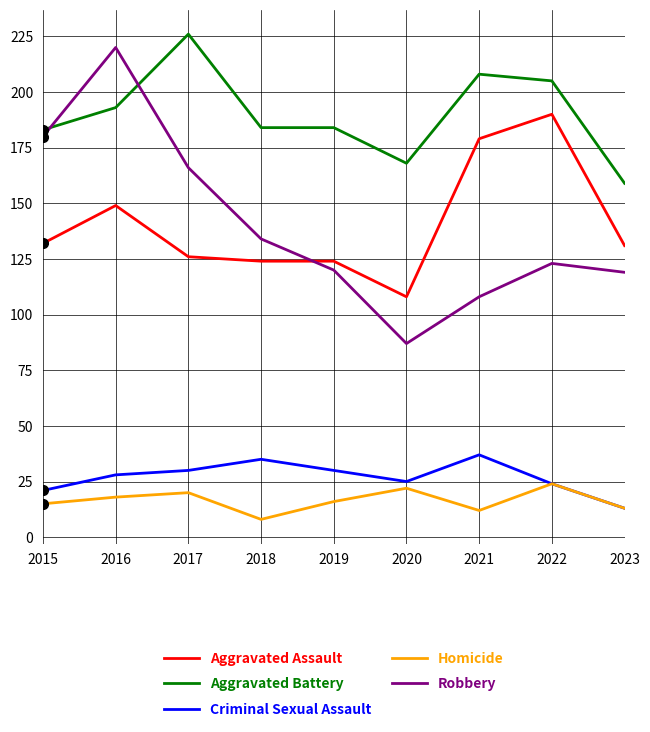

True or false: Criminal Sexual Assault and Aggravated Battery cross at least once.

False